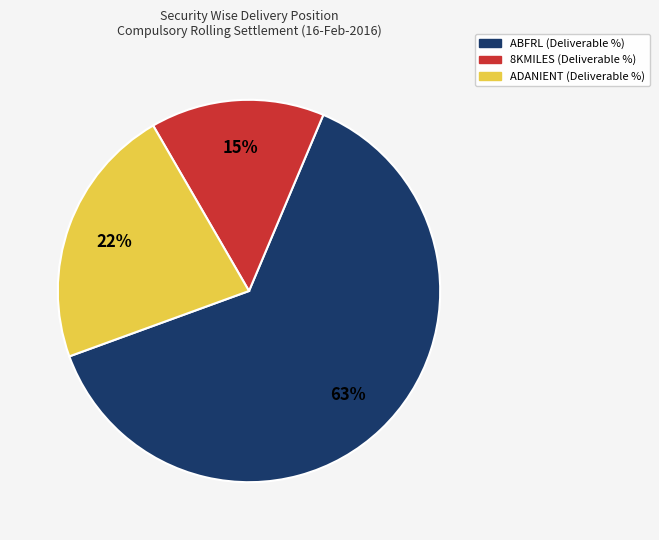

Is there a majority slice in this chart?

Yes